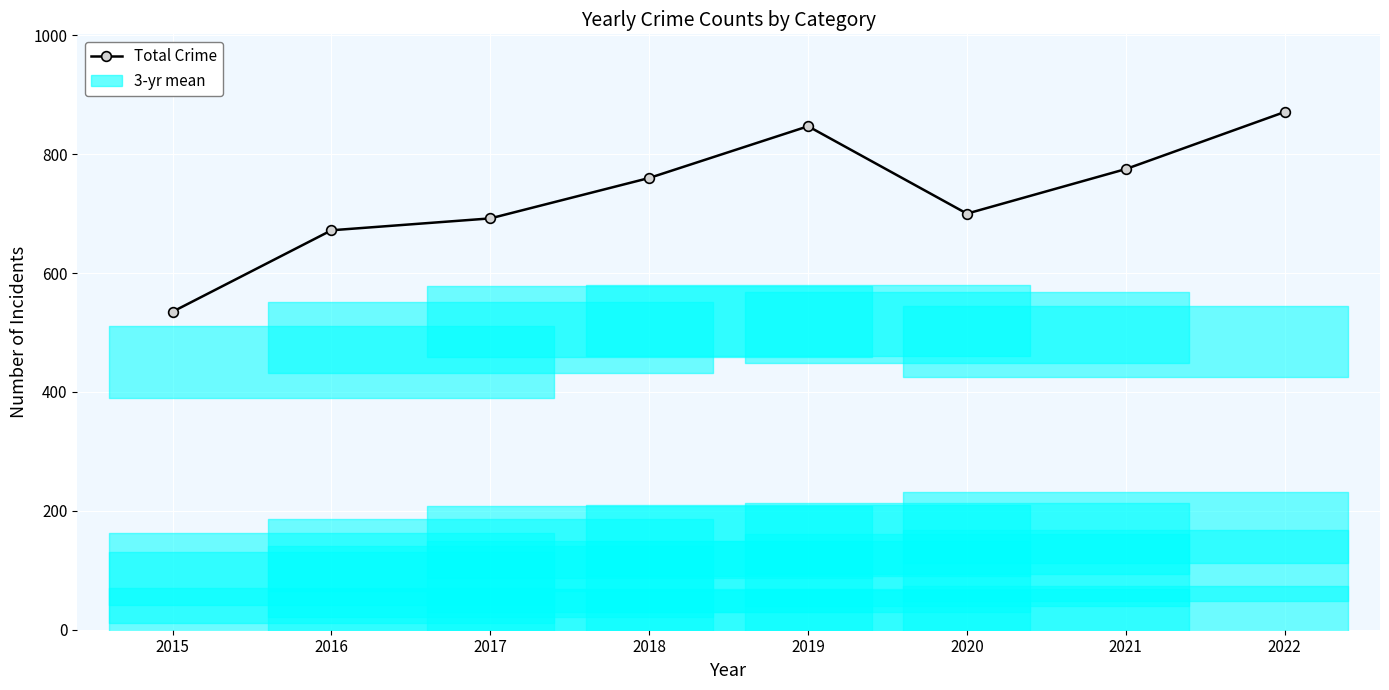

At which category does the chart reach its peak across all series?

2022